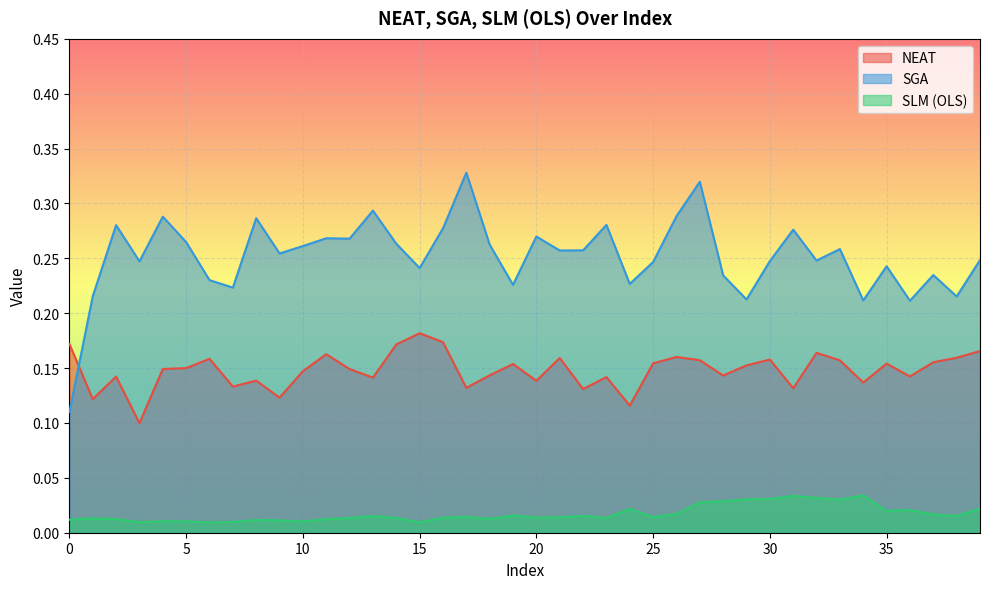

Where is SLM (OLS) nearest to the value 0?

6